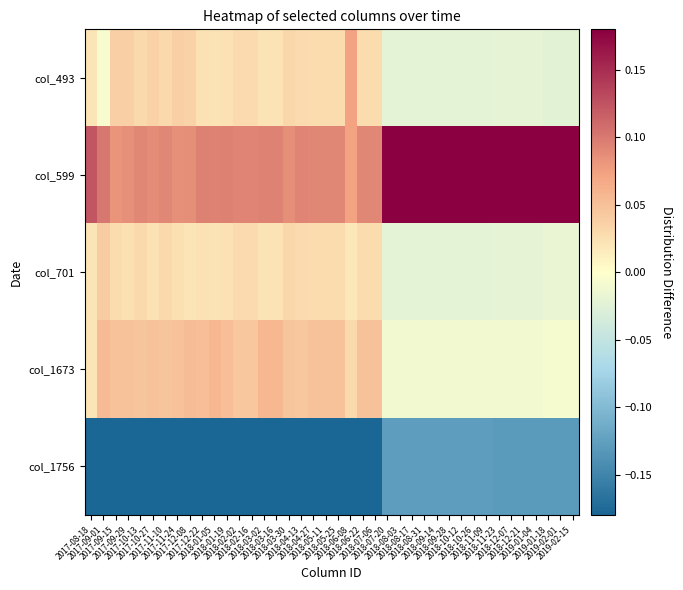

Reading right to left, list all the values displayed in this chart.

col_493: 2019-02-15=-0.0	2019-02-01=-0.0	2019-01-18=-0.0	2019-01-04=-0.0	2018-12-21=-0.0	2018-12-07=-0.0	2018-11-23=-0.0	2018-11-09=-0.0	2018-10-26=-0.0	2018-10-12=-0.0	2018-09-28=-0.0	2018-09-14=-0.0	2018-08-31=-0.0	2018-08-17=-0.0	2018-08-03=-0.0	2018-07-20=-0.0	2018-07-06=0.0	2018-06-22=0.0	2018-06-08=0.1	2018-05-25=0.0	2018-05-11=0.0	2018-04-27=0.0	2018-04-13=0.0	2018-03-30=0.0	2018-03-16=0.0	2018-03-02=0.0	2018-02-16=0.0	2018-02-02=0.0	2018-01-19=0.0	2018-01-05=0.0	2017-12-22=0.0	2017-12-08=0.0	2017-11-24=0.0	2017-11-10=0.0	2017-10-27=0.0	2017-10-13=0.0	2017-09-29=0.0	2017-09-15=0.0	2017-09-01=-0.0	2017-08-18=0.0
col_599: 2019-02-15=0.2	2019-02-01=0.2	2019-01-18=0.2	2019-01-04=0.2	2018-12-21=0.2	2018-12-07=0.2	2018-11-23=0.2	2018-11-09=0.2	2018-10-26=0.2	2018-10-12=0.2	2018-09-28=0.2	2018-09-14=0.2	2018-08-31=0.2	2018-08-17=0.2	2018-08-03=0.2	2018-07-20=0.2	2018-07-06=0.1	2018-06-22=0.1	2018-06-08=0.1	2018-05-25=0.1	2018-05-11=0.1	2018-04-27=0.1	2018-04-13=0.1	2018-03-30=0.1	2018-03-16=0.1	2018-03-02=0.1	2018-02-16=0.1	2018-02-02=0.1	2018-01-19=0.1	2018-01-05=0.1	2017-12-22=0.1	2017-12-08=0.1	2017-11-24=0.1	2017-11-10=0.1	2017-10-27=0.1	2017-10-13=0.1	2017-09-29=0.1	2017-09-15=0.1	2017-09-01=0.1	2017-08-18=0.1
col_701: 2019-02-15=-0.0	2019-02-01=-0.0	2019-01-18=-0.0	2019-01-04=-0.0	2018-12-21=-0.0	2018-12-07=-0.0	2018-11-23=-0.0	2018-11-09=-0.0	2018-10-26=-0.0	2018-10-12=-0.0	2018-09-28=-0.0	2018-09-14=-0.0	2018-08-31=-0.0	2018-08-17=-0.0	2018-08-03=-0.0	2018-07-20=-0.0	2018-07-06=0.0	2018-06-22=0.0	2018-06-08=0.0	2018-05-25=0.0	2018-05-11=0.0	2018-04-27=0.0	2018-04-13=0.0	2018-03-30=0.0	2018-03-16=0.0	2018-03-02=0.0	2018-02-16=0.0	2018-02-02=0.0	2018-01-19=0.0	2018-01-05=0.0	2017-12-22=0.0	2017-12-08=0.0	2017-11-24=0.0	2017-11-10=0.0	2017-10-27=0.0	2017-10-13=0.0	2017-09-29=0.0	2017-09-15=0.0	2017-09-01=0.0	2017-08-18=0.0
col_1673: 2019-02-15=-0.0	2019-02-01=-0.0	2019-01-18=-0.0	2019-01-04=-0.0	2018-12-21=-0.0	2018-12-07=-0.0	2018-11-23=-0.0	2018-11-09=-0.0	2018-10-26=-0.0	2018-10-12=-0.0	2018-09-28=-0.0	2018-09-14=-0.0	2018-08-31=-0.0	2018-08-17=-0.0	2018-08-03=-0.0	2018-07-20=-0.0	2018-07-06=0.0	2018-06-22=0.0	2018-06-08=0.0	2018-05-25=0.0	2018-05-11=0.0	2018-04-27=0.0	2018-04-13=0.0	2018-03-30=0.0	2018-03-16=0.1	2018-03-02=0.1	2018-02-16=0.0	2018-02-02=0.0	2018-01-19=0.1	2018-01-05=0.1	2017-12-22=0.1	2017-12-08=0.1	2017-11-24=0.0	2017-11-10=0.0	2017-10-27=0.0	2017-10-13=0.0	2017-09-29=0.0	2017-09-15=0.0	2017-09-01=0.1	2017-08-18=0.0
col_1756: 2019-02-15=-0.1	2019-02-01=-0.1	2019-01-18=-0.1	2019-01-04=-0.1	2018-12-21=-0.1	2018-12-07=-0.1	2018-11-23=-0.1	2018-11-09=-0.1	2018-10-26=-0.1	2018-10-12=-0.1	2018-09-28=-0.1	2018-09-14=-0.1	2018-08-31=-0.1	2018-08-17=-0.1	2018-08-03=-0.1	2018-07-20=-0.1	2018-07-06=-0.2	2018-06-22=-0.2	2018-06-08=-0.2	2018-05-25=-0.2	2018-05-11=-0.2	2018-04-27=-0.2	2018-04-13=-0.2	2018-03-30=-0.2	2018-03-16=-0.2	2018-03-02=-0.2	2018-02-16=-0.2	2018-02-02=-0.2	2018-01-19=-0.2	2018-01-05=-0.2	2017-12-22=-0.2	2017-12-08=-0.2	2017-11-24=-0.2	2017-11-10=-0.2	2017-10-27=-0.2	2017-10-13=-0.2	2017-09-29=-0.2	2017-09-15=-0.2	2017-09-01=-0.2	2017-08-18=-0.2